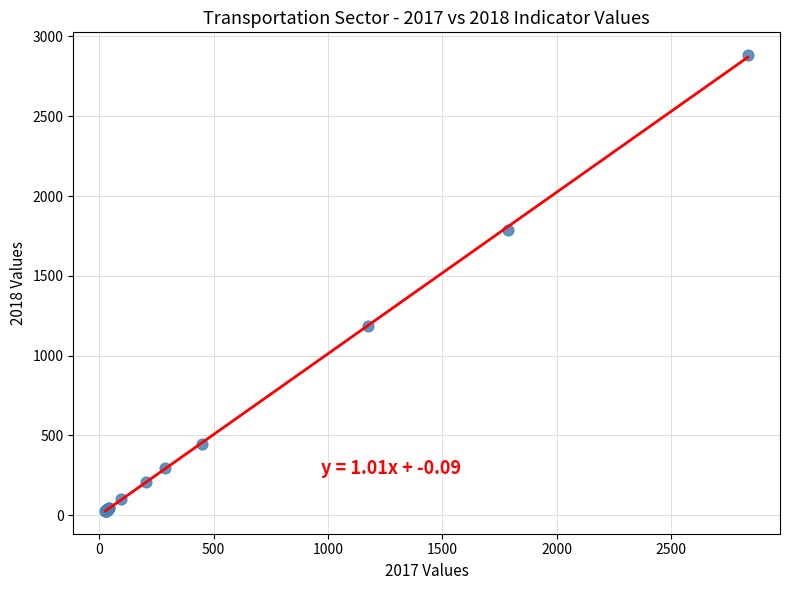

What Y value in the scatter plot is closest to 1455?

1188.9